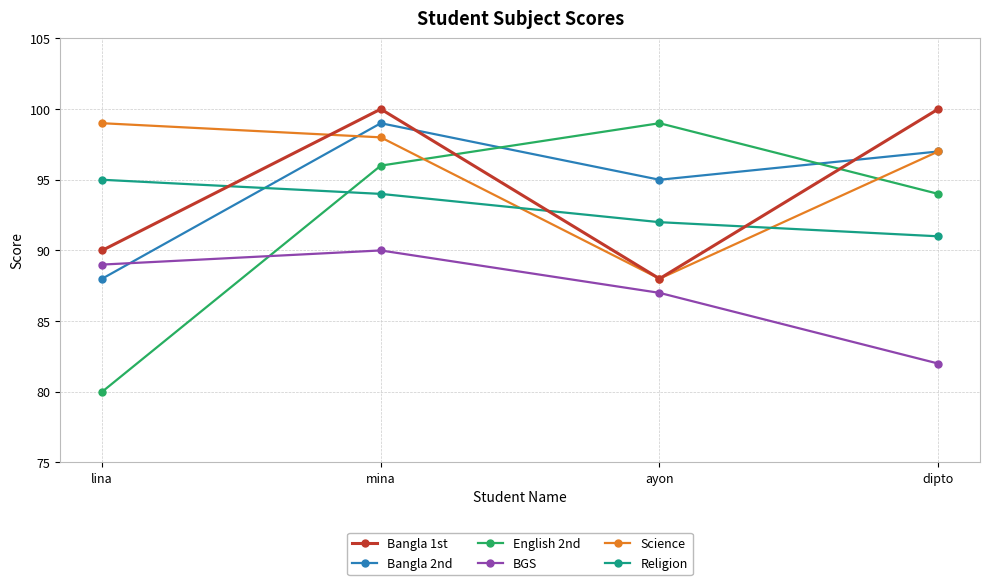

What is the difference between the highest and lowest values at mina?

10